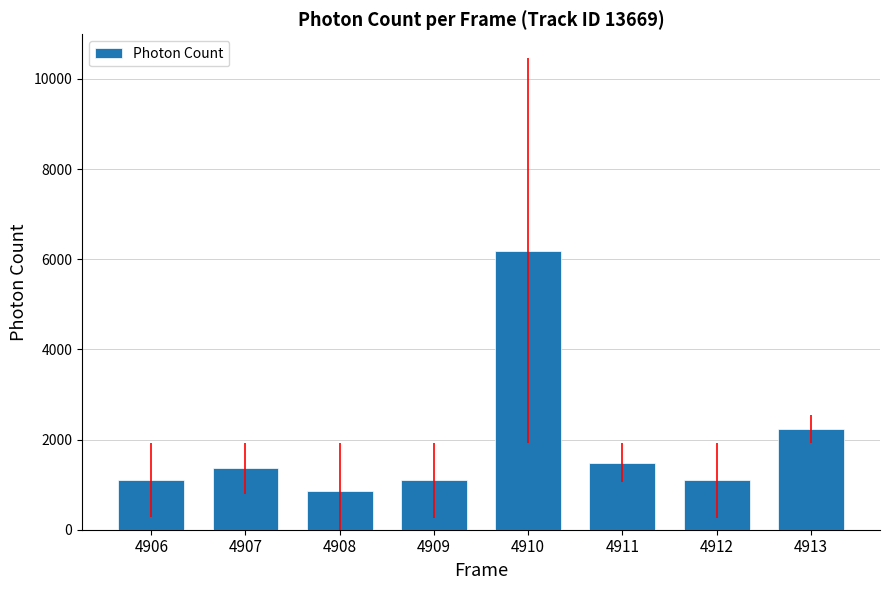

What is the difference between the values at 4913 and 4912?

1141.2